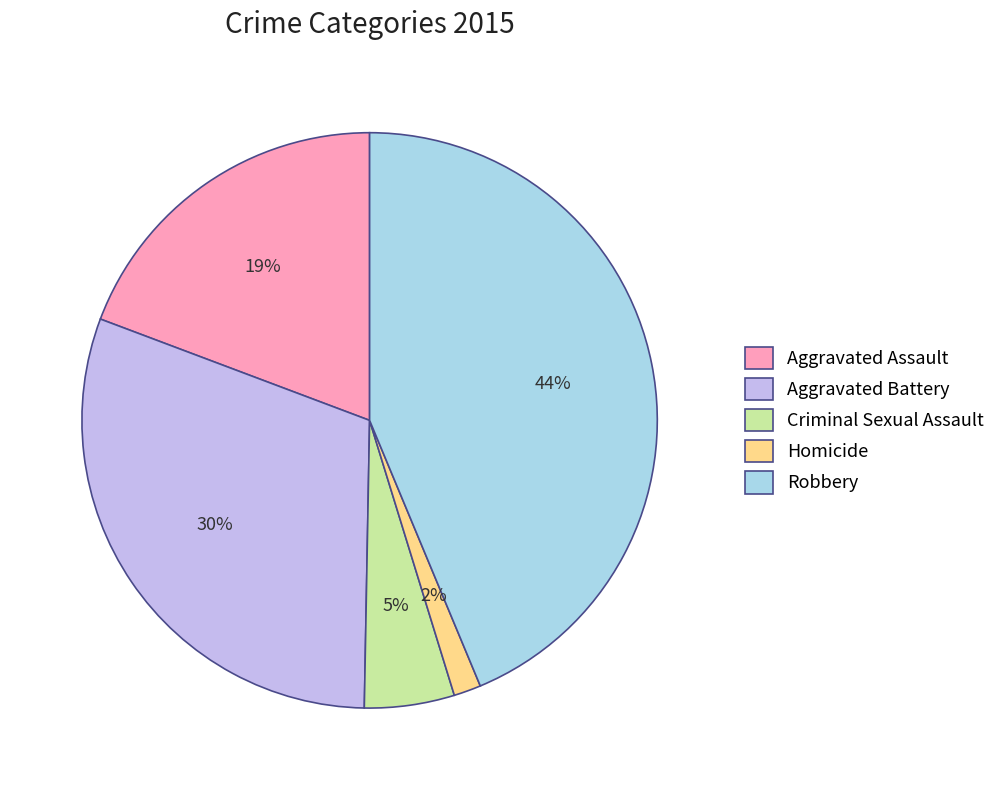

Which has a higher value, Aggravated Assault or Robbery?

Robbery